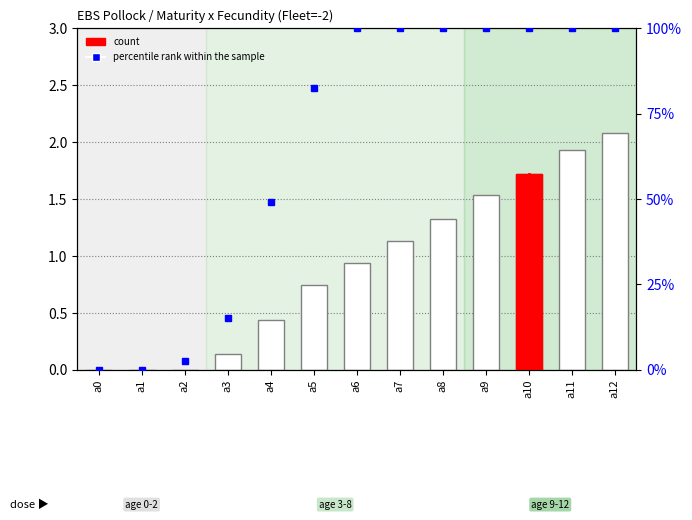

Reading left to right, transcribe all the data shown in this chart.

count: 0.0	0.0	0.0	0.1	0.4	0.7	0.9	1.1	1.3	1.5	1.7	1.9	2.1
percentile rank within the sample: 0.0	0.0	2.6	15.1	49.1	82.6	100.0	100.0	100.0	100.0	100.0	100.0	100.0